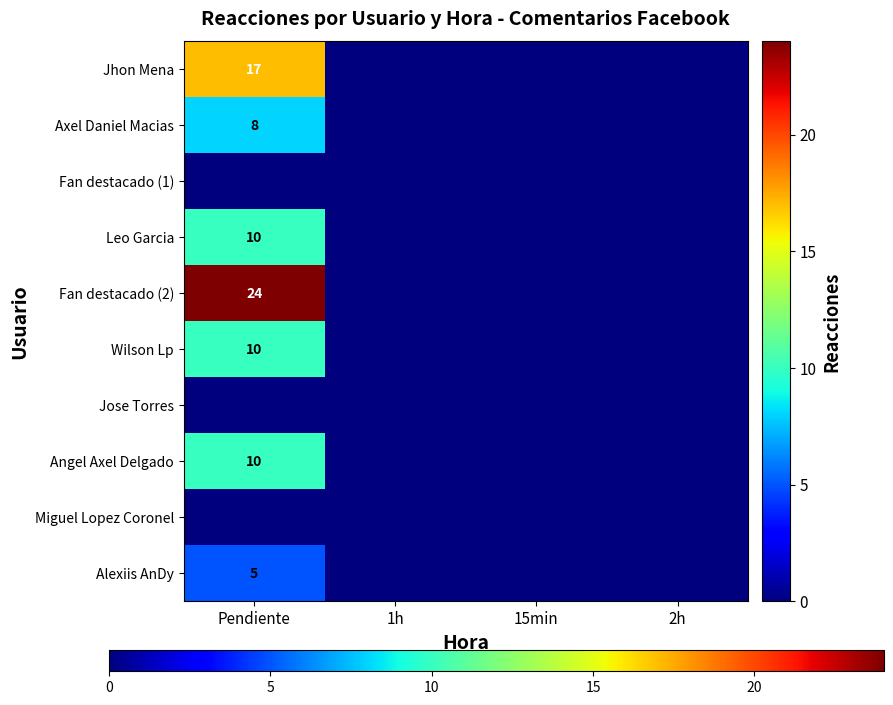

True or false: Leo Garcia has a value of -6 at 15min.

False